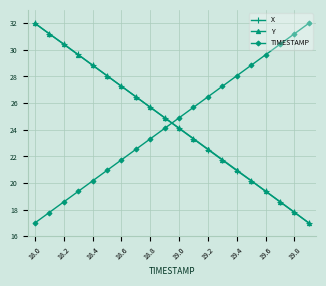

How many data points in TIMESTAMP are less than 24?

9